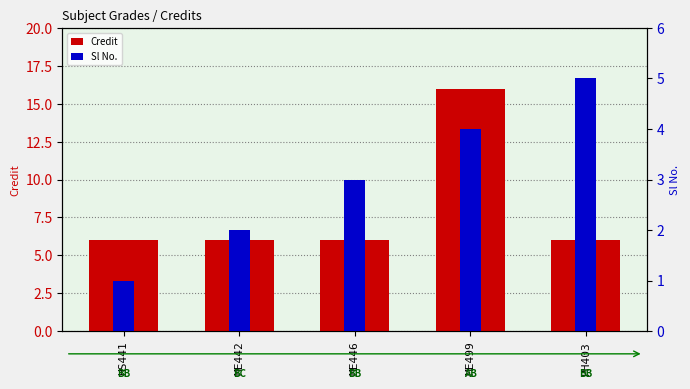

What is the difference between the second highest and second lowest values in the Sl No. series?

2